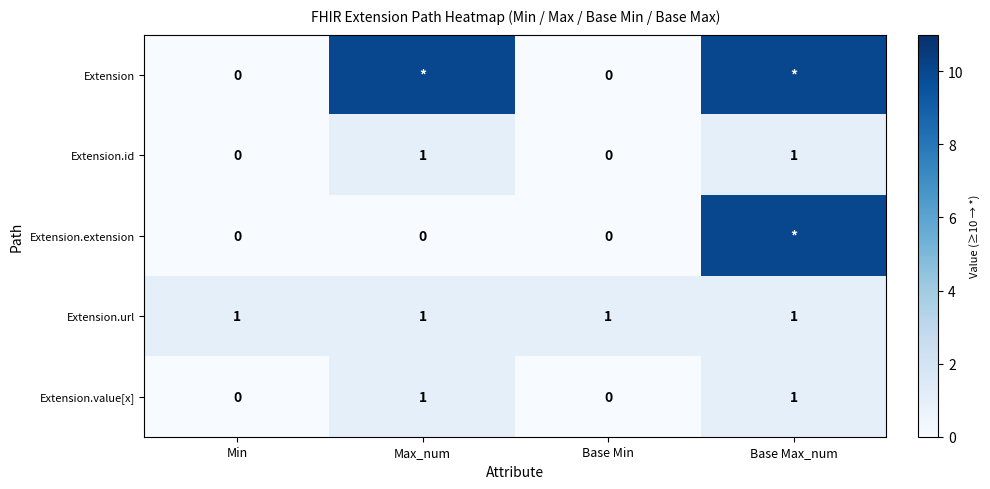

Count the Extension.id values in the range 0 to 1.

4